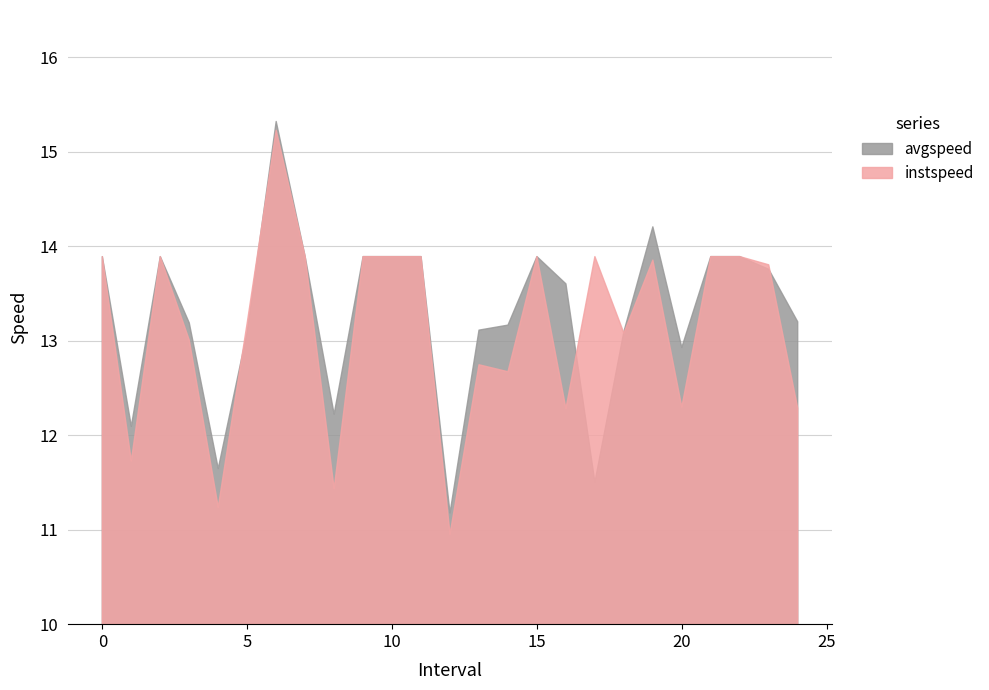

What position from the right is 3.0?

22